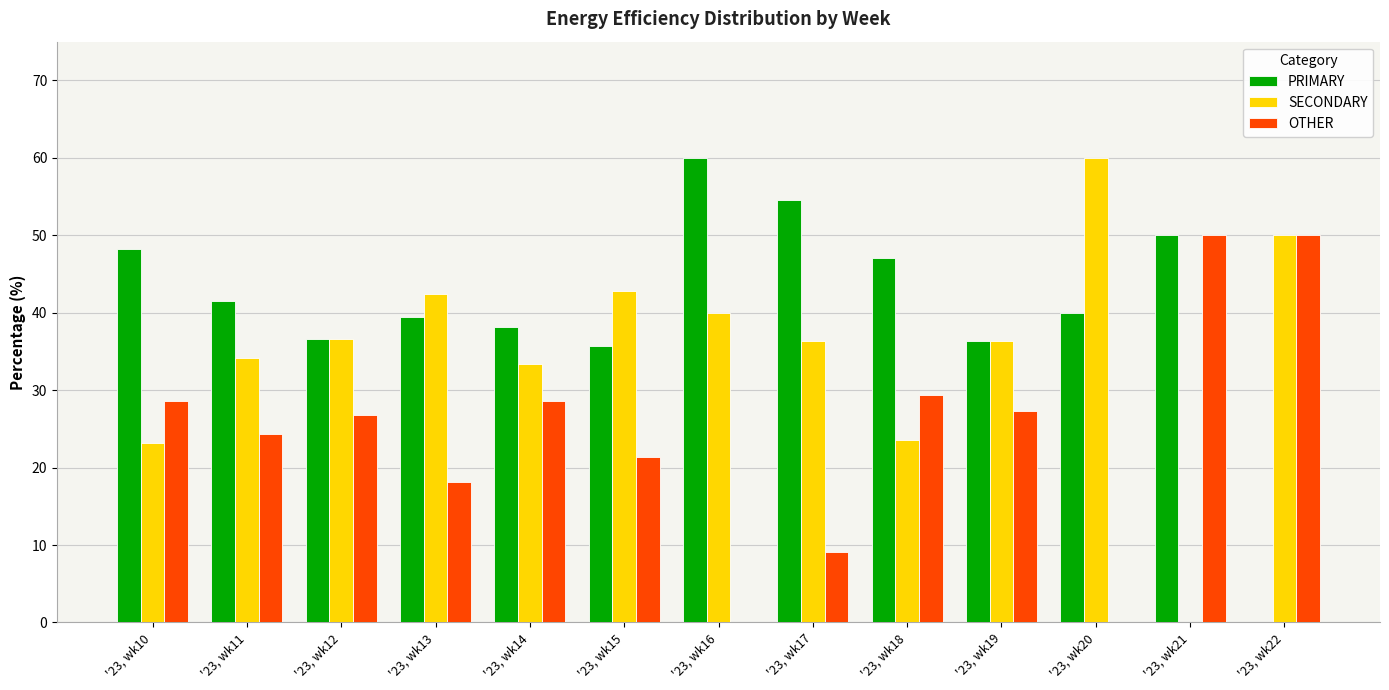

What is the total value across all series at '23, wk15?

100.0